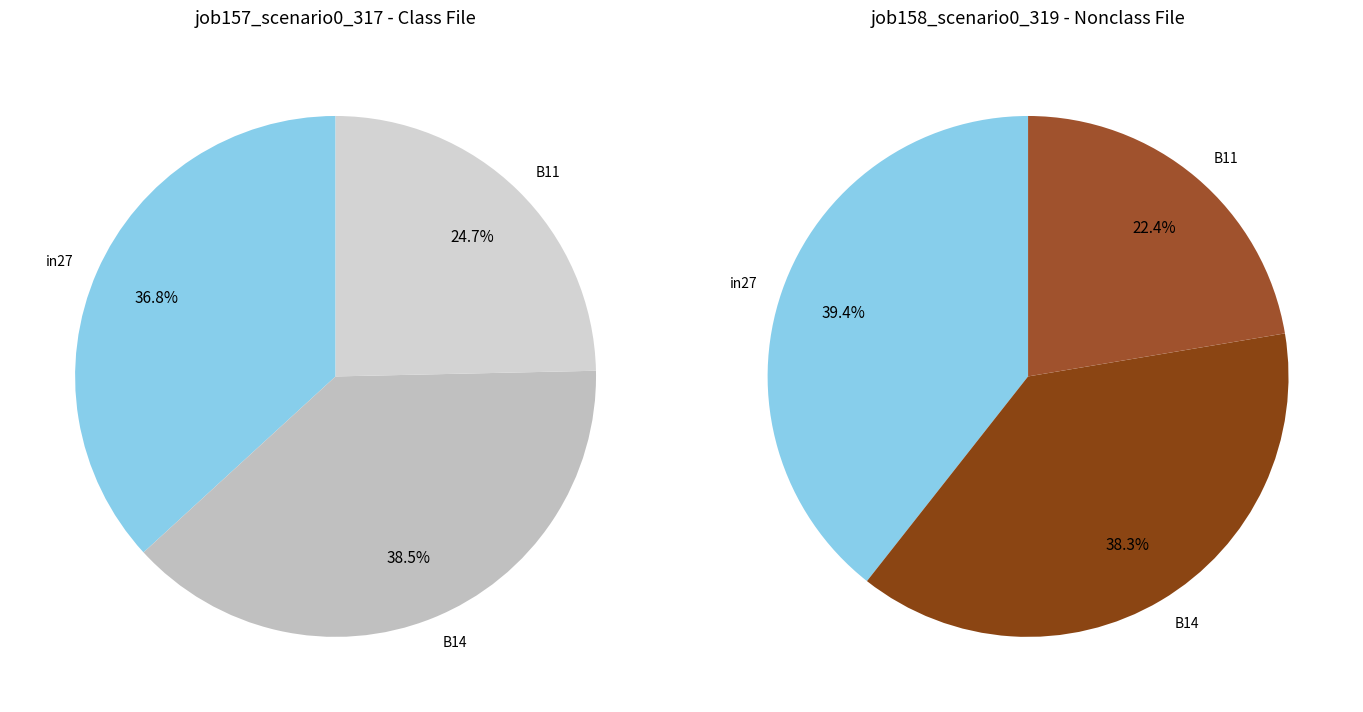

To the nearest percent, what is the difference between the largest and smallest slice percentages?

14%